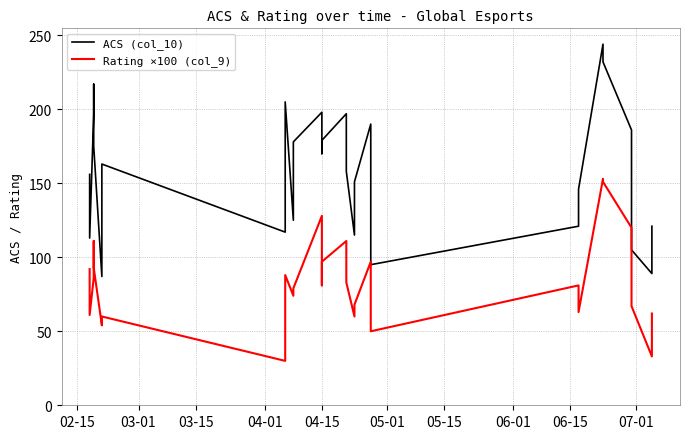

The value of ACS (col_10) at 28 is 152.1. True or false?

False